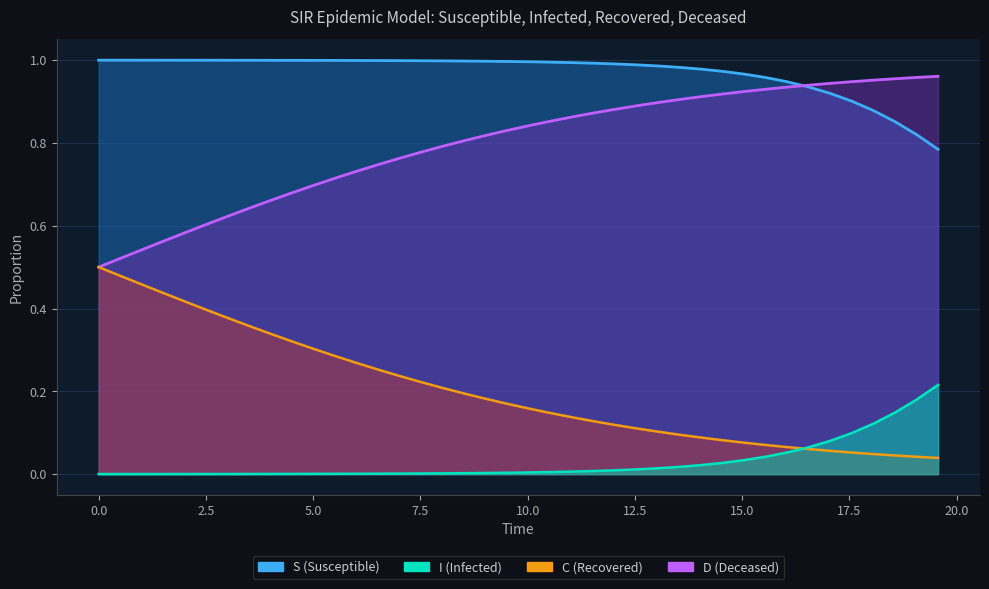

Does the chart display data point markers on the line(s)?

No